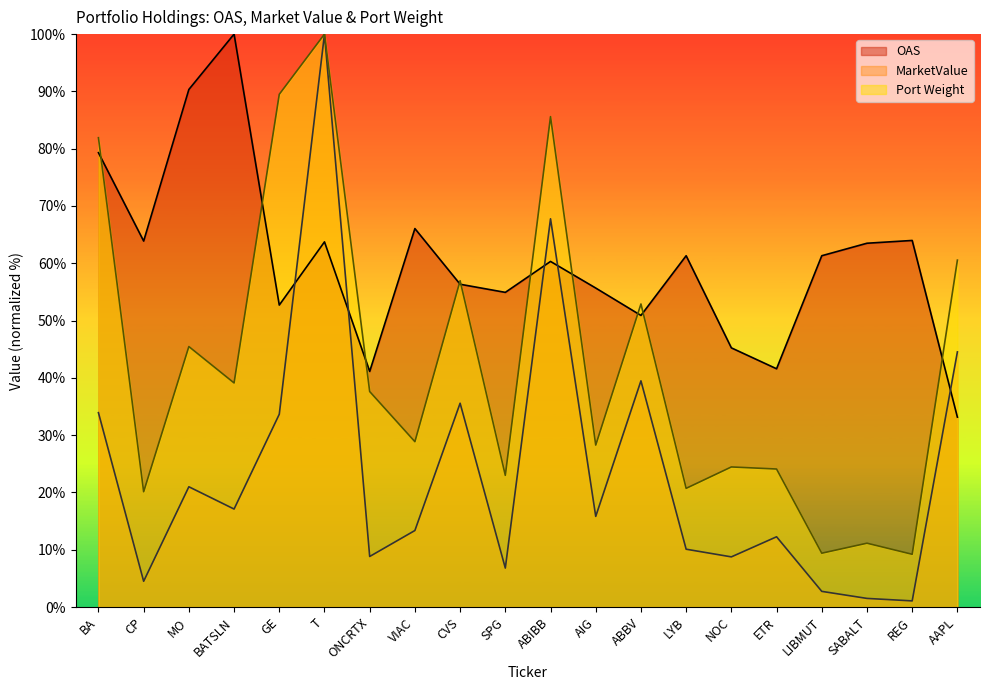

How many values in the MarketValue series exceed 15?

10